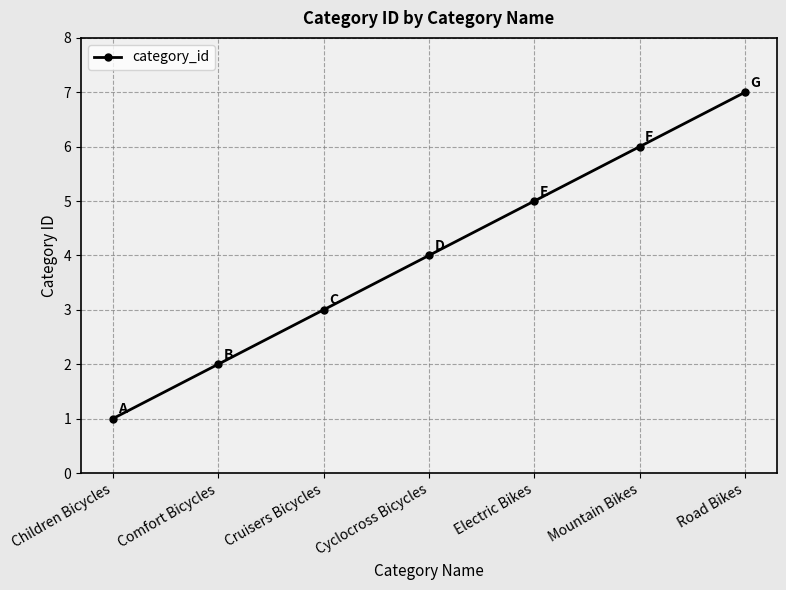

List the labels in order of value, smallest first.

Children Bicycles, Comfort Bicycles, Cruisers Bicycles, Cyclocross Bicycles, Electric Bikes, Mountain Bikes, Road Bikes